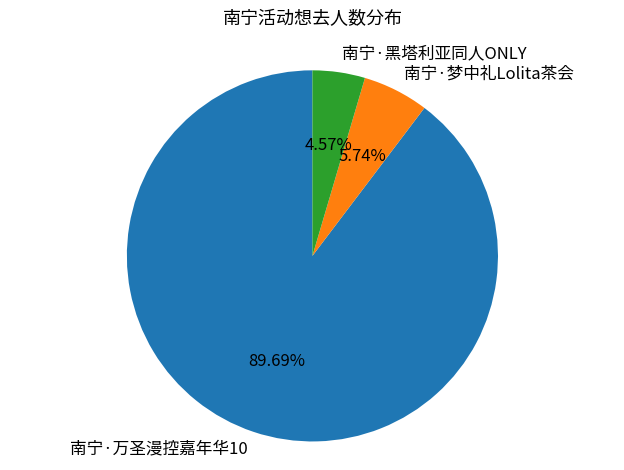

Between 南宁·黑塔利亚同人ONLY and 南宁·万圣漫控嘉年华10, which is larger?

南宁·万圣漫控嘉年华10